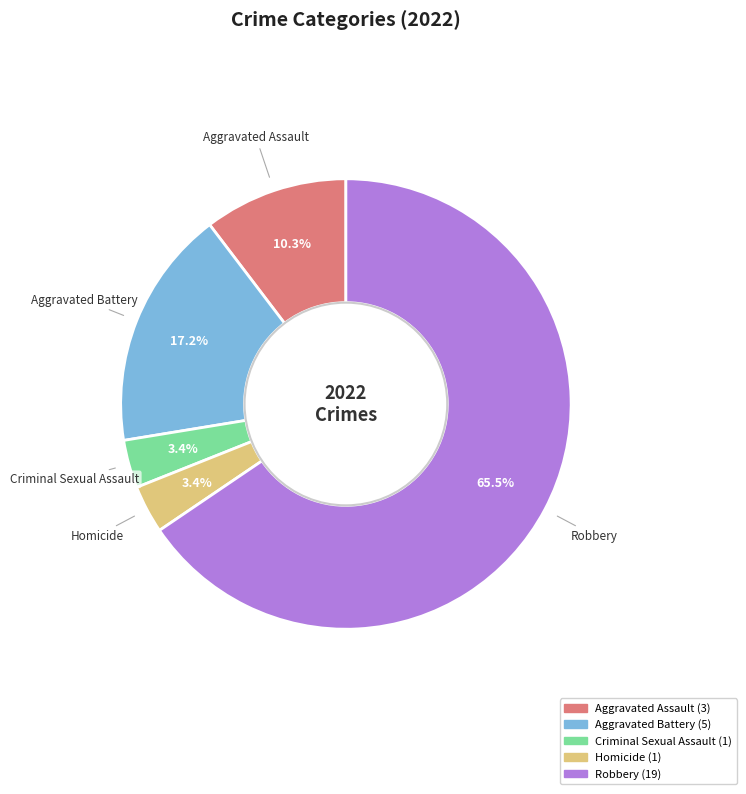

What percentage is NOT represented by Aggravated Assault?

89.7%